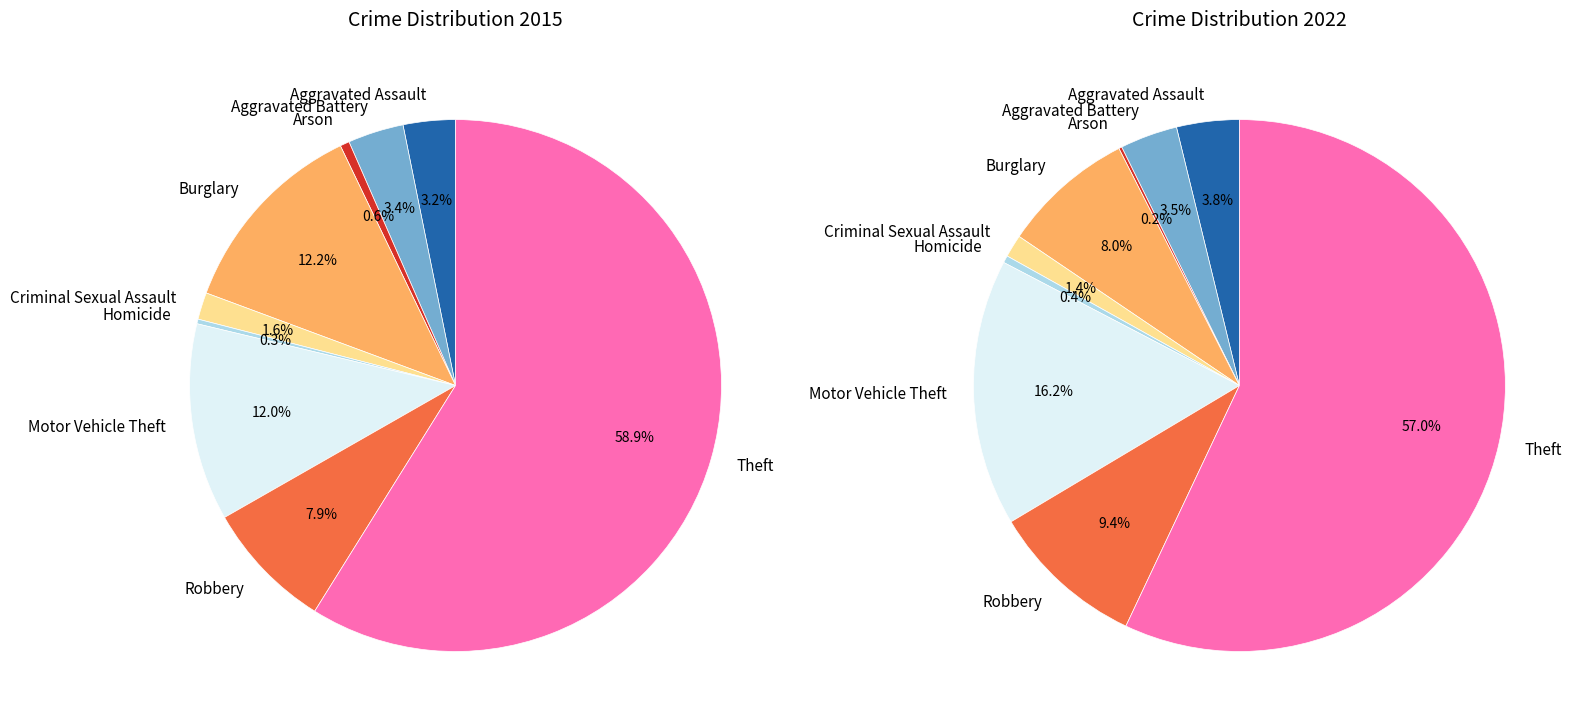

What is the difference between the highest and lowest values at 7?

12